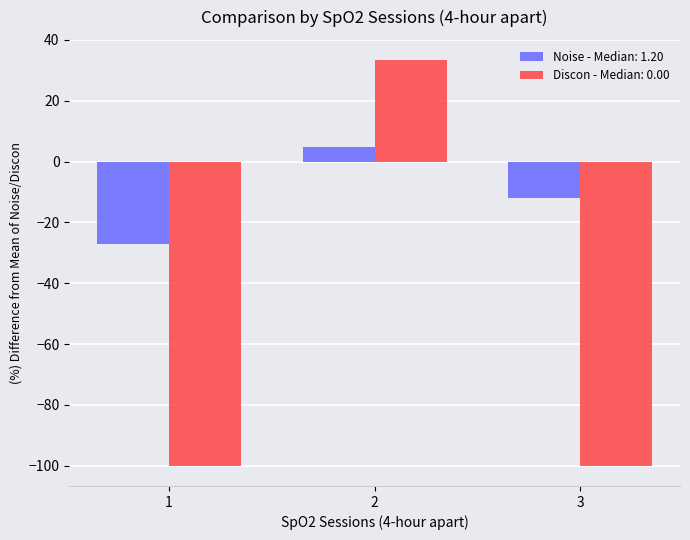

Which category has the highest value across all series?

2